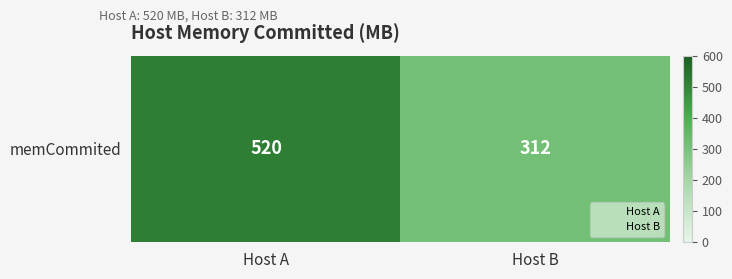

What is the sum of all values?

832